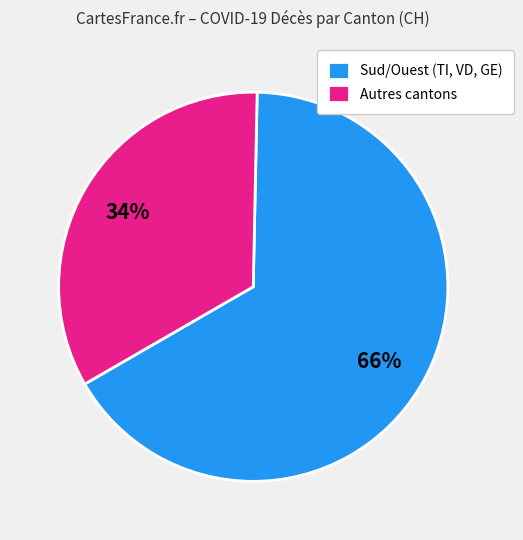

Approximately how many times larger is the value at Autres cantons compared to Sud/Ouest (TI, VD, GE)?

0.5